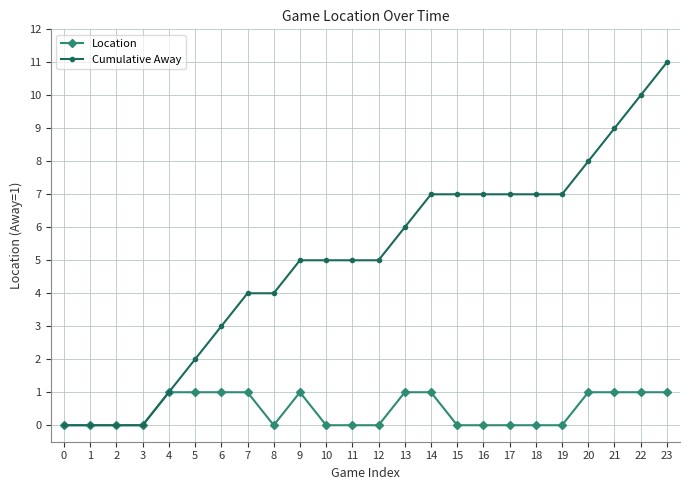

Rank the series at 15 from lowest to highest value.

Location, Cumulative Away